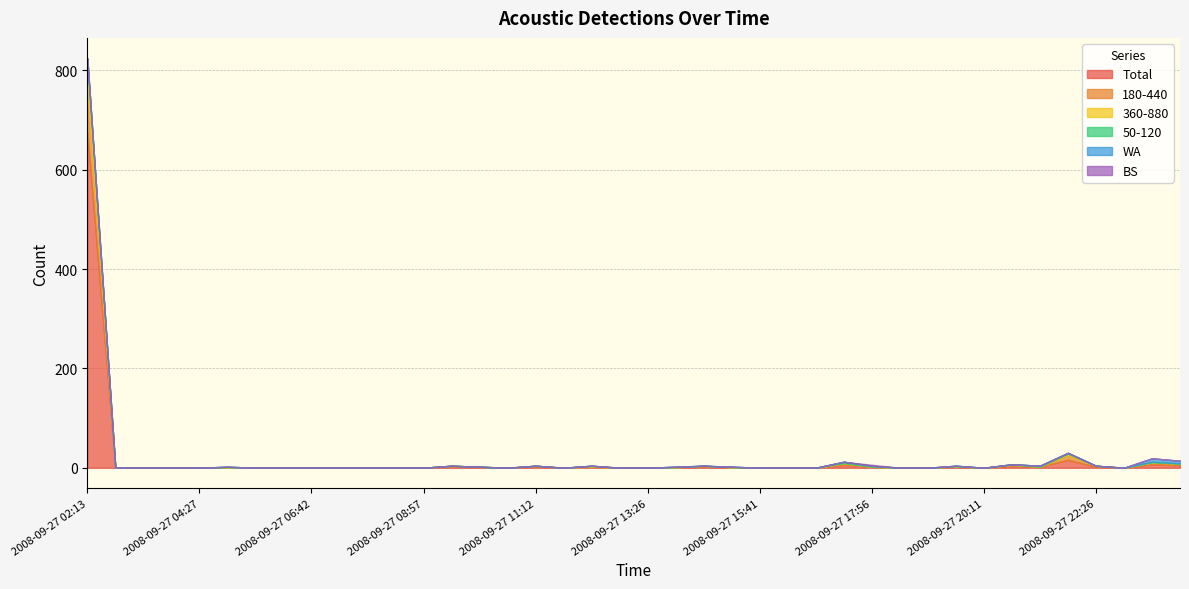

True or false: Total and BS cross at least once.

False